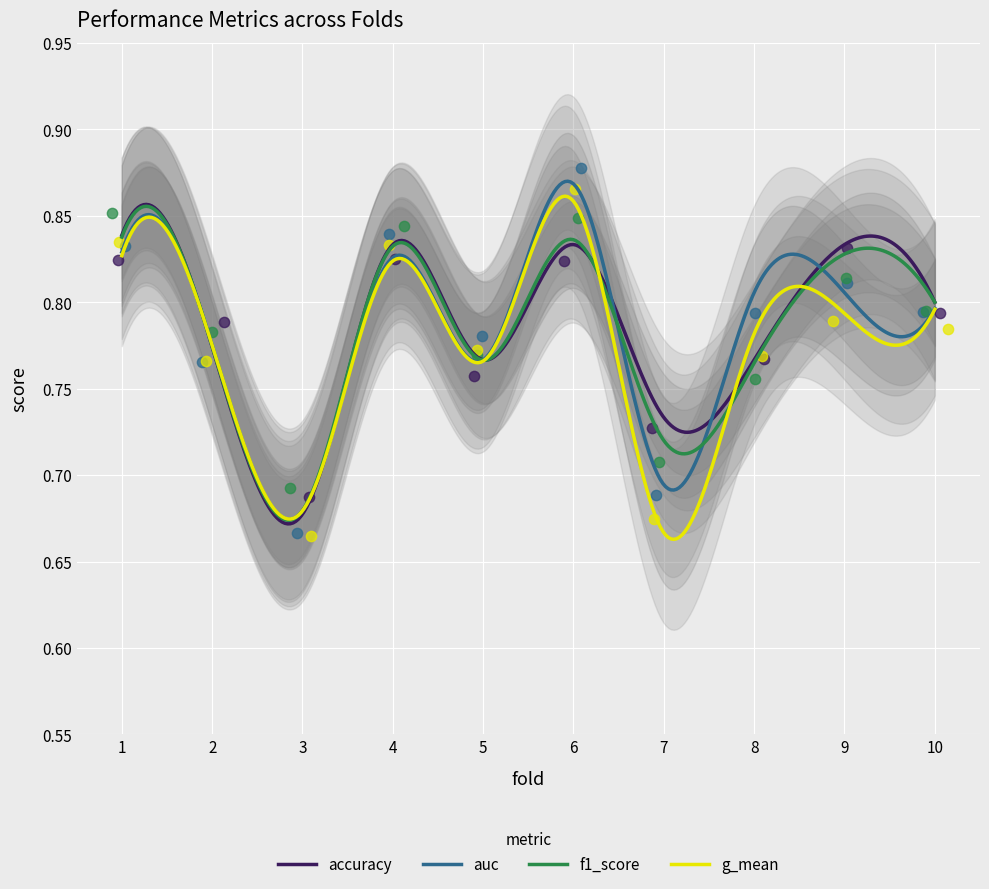

Which series reaches the minimum Y coordinate?

g_mean